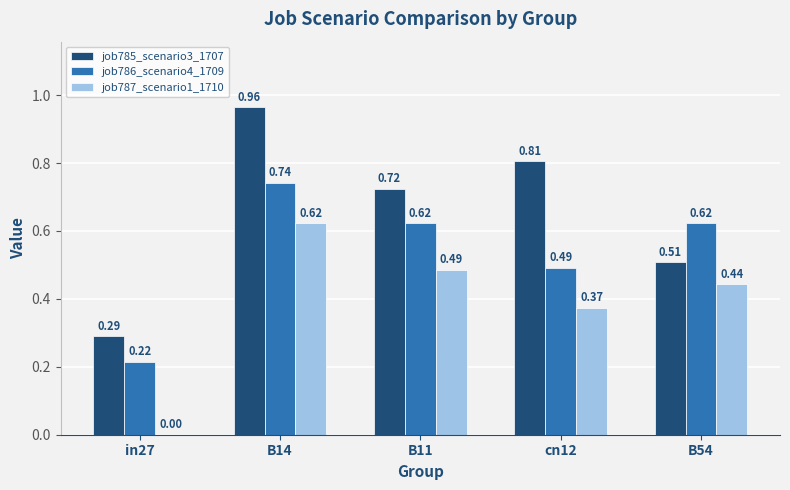

Which series changed the most between B11 and B54?

job785_scenario3_1707